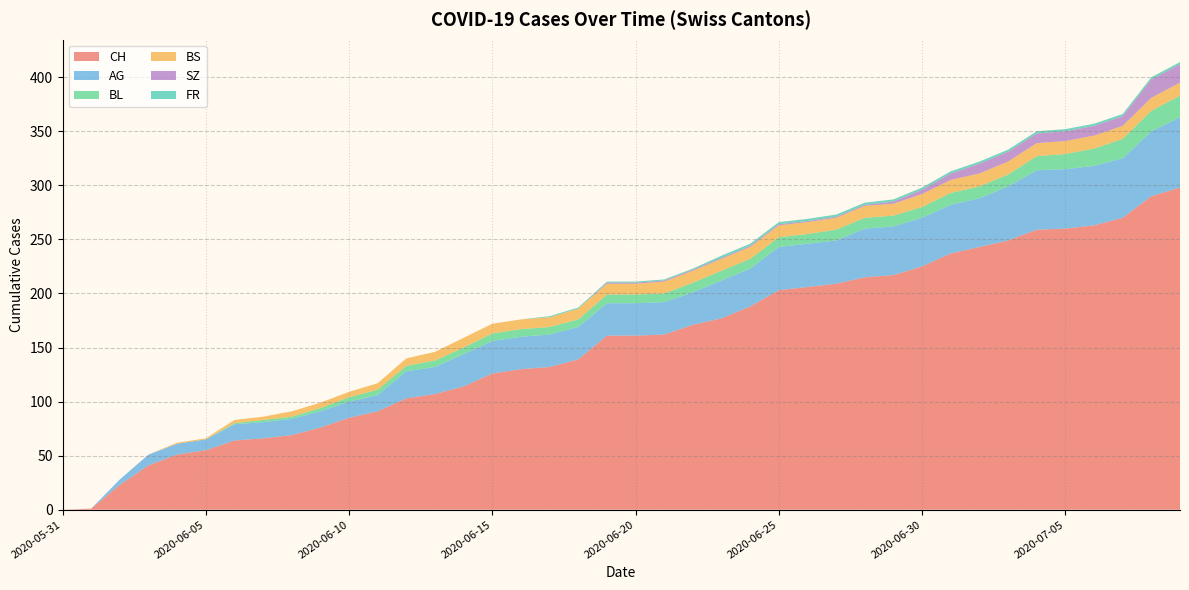

Reading left to right, what are all the values shown in this chart?

CH: 0	1	23	41	51	55	64	66	69	76	85	91	103	107	114	126	130	132	139	161	161	162	171	177	188	203	206	209	215	217	225	237	243	249	259	260	263	270	290	298
AG: 0	0	5	10	10	10	15	15	15	15	15	15	25	25	30	30	30	30	30	30	30	30	30	35	35	40	40	40	45	45	45	45	45	50	55	55	55	55	60	65
BL: 0	0	0	0	0	0	1	2	2	3	4	5	5	6	6	7	7	7	7	8	8	8	9	9	9	9	9	10	10	10	10	11	11	11	13	14	16	18	19	20
BS: 0	0	0	0	1	1	3	3	5	5	5	6	7	8	9	9	9	9	10	10	10	11	11	11	11	11	11	11	11	11	12	12	12	12	12	12	12	12	12	12
SZ: 0	0	0	0	0	0	0	0	0	0	0	0	0	0	0	0	0	0	0	1	1	1	1	1	1	1	1	1	1	2	4	6	9	9	9	9	9	9	17	17
FR: 0	0	0	0	0	0	0	0	0	0	0	0	0	0	0	0	0	1	1	1	1	1	1	2	2	2	2	2	2	2	2	2	2	2	2	2	2	2	2	2